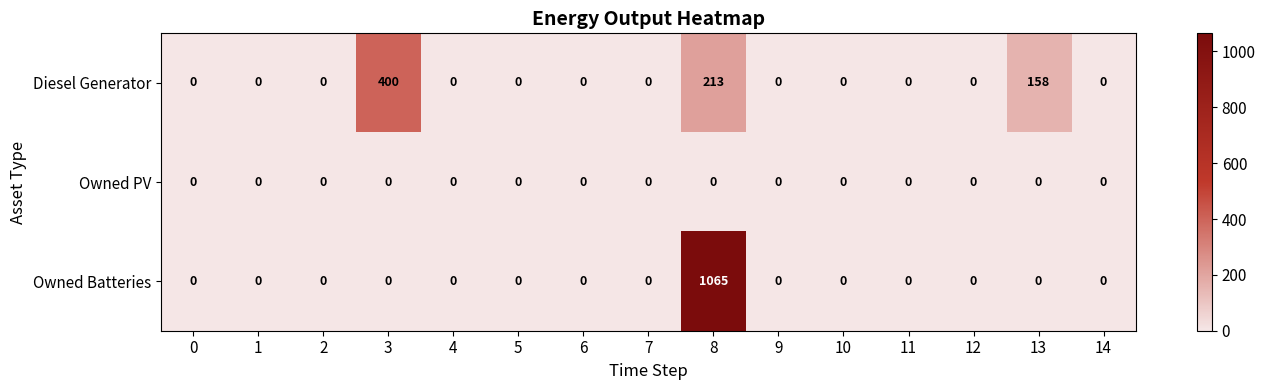

What is the maximum value shown in the chart?

1065